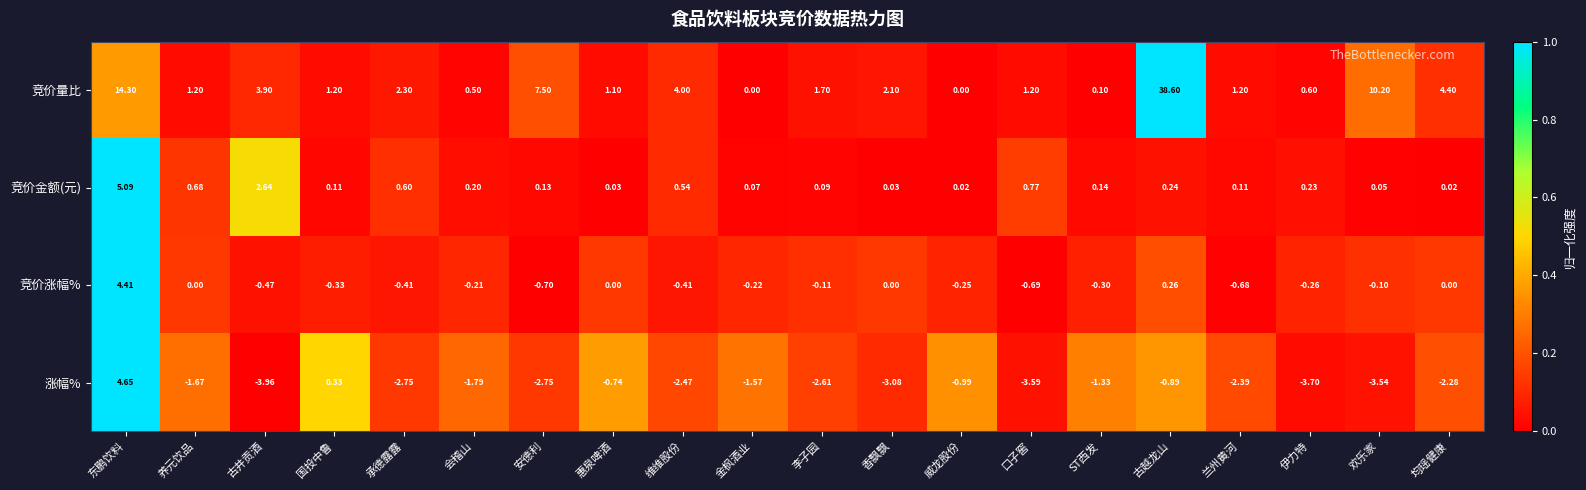

Which series has the largest total across all categories?

竞价量比